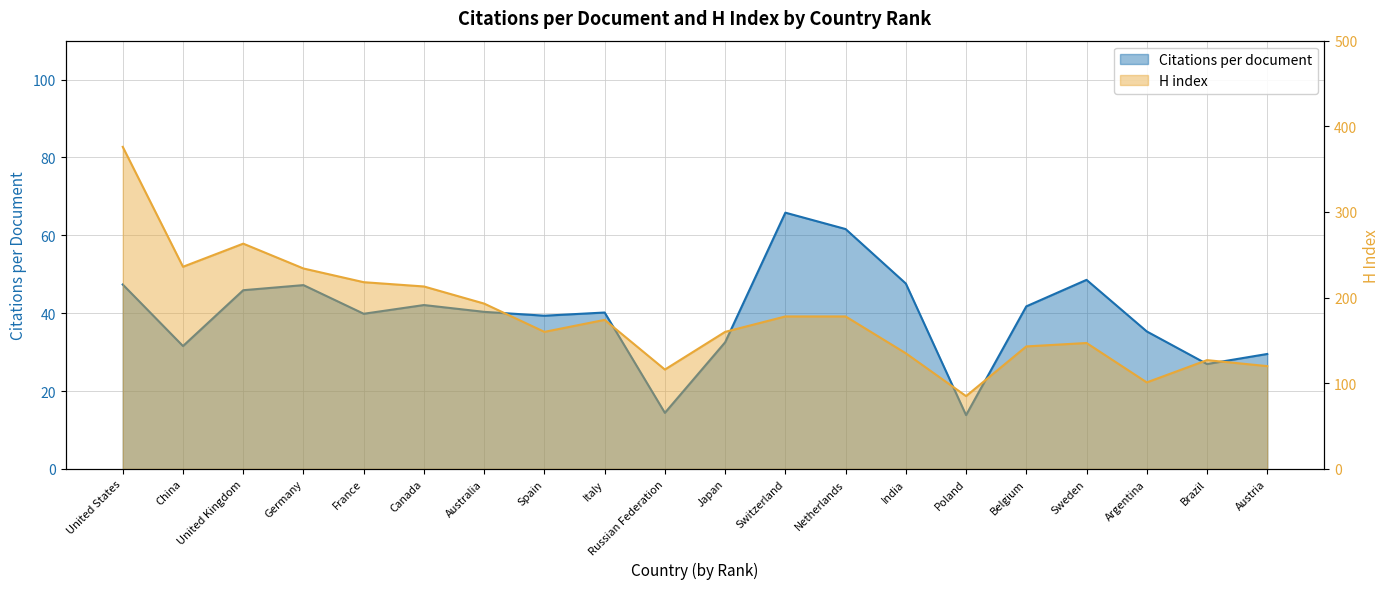

At which category is the sum across all series the highest?

United States